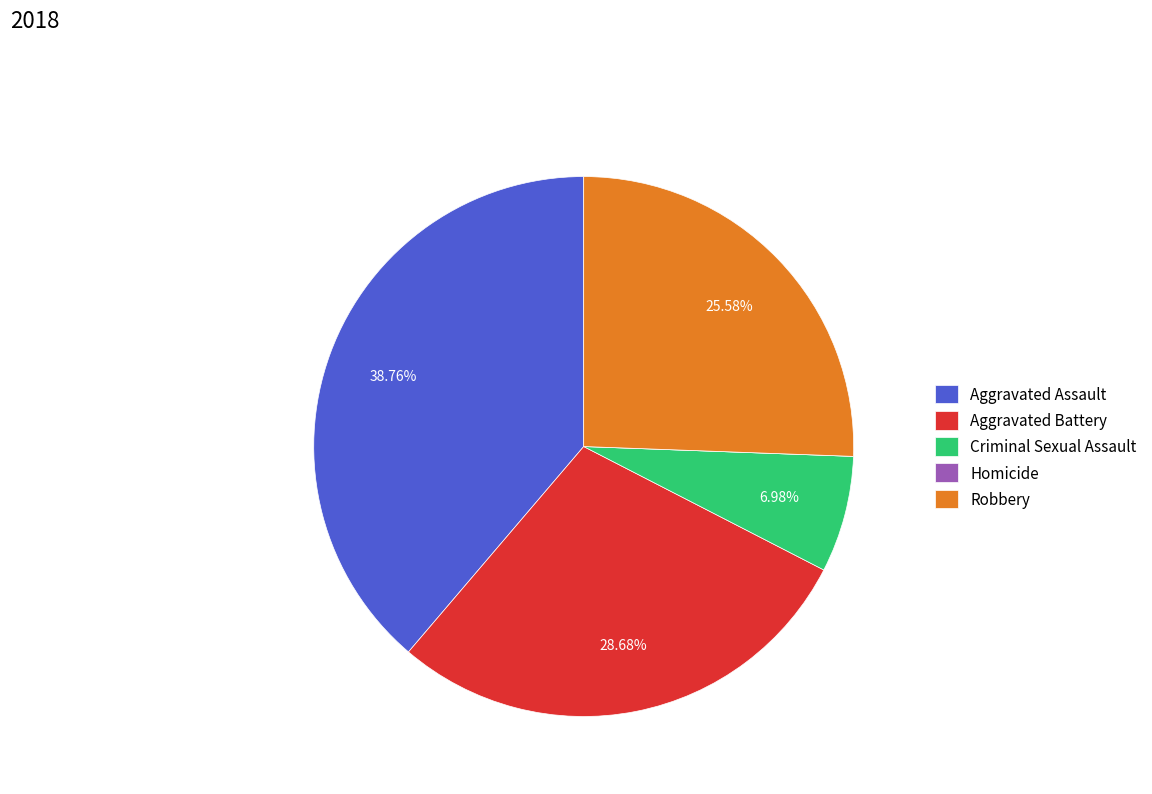

Does Aggravated Battery account for over 50% of the chart?

No